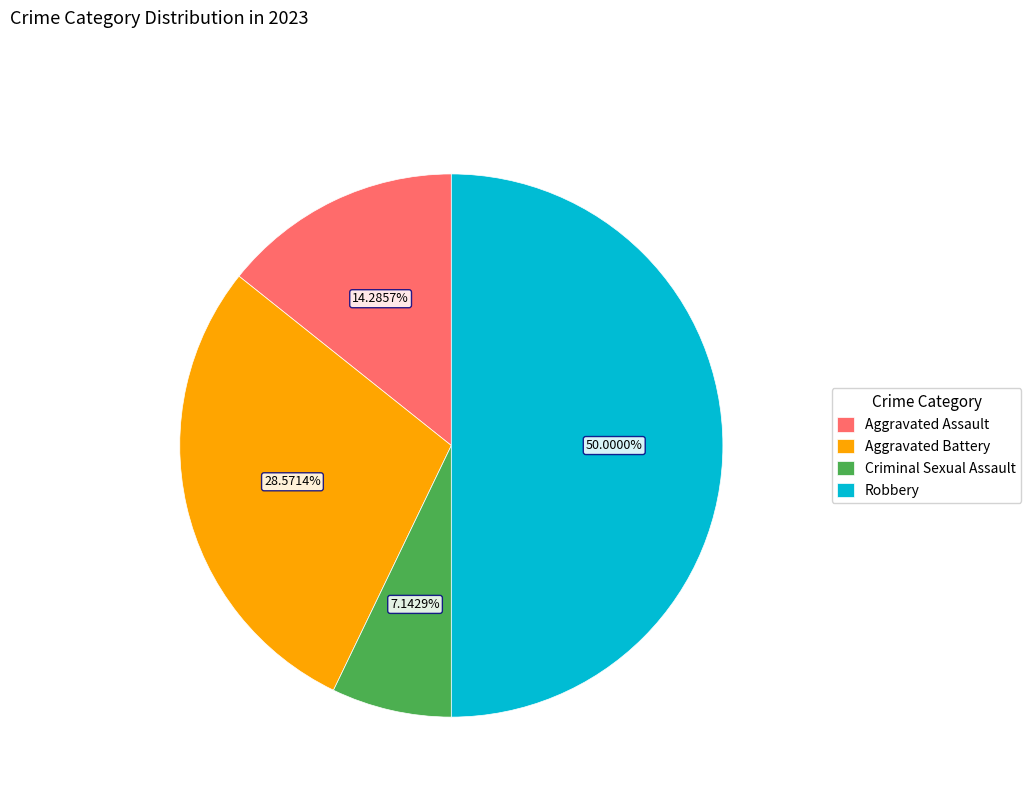

Is Aggravated Assault the majority of the pie?

No